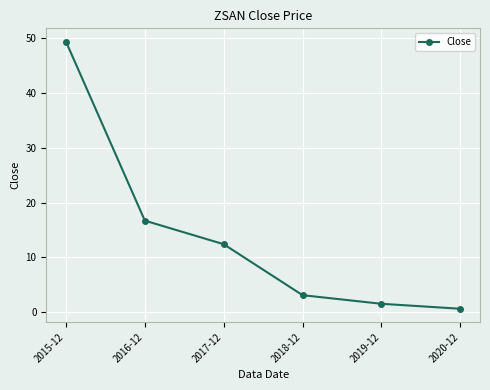

Rank the categories by value from lowest to highest.

2020-12, 2019-12, 2018-12, 2017-12, 2016-12, 2015-12